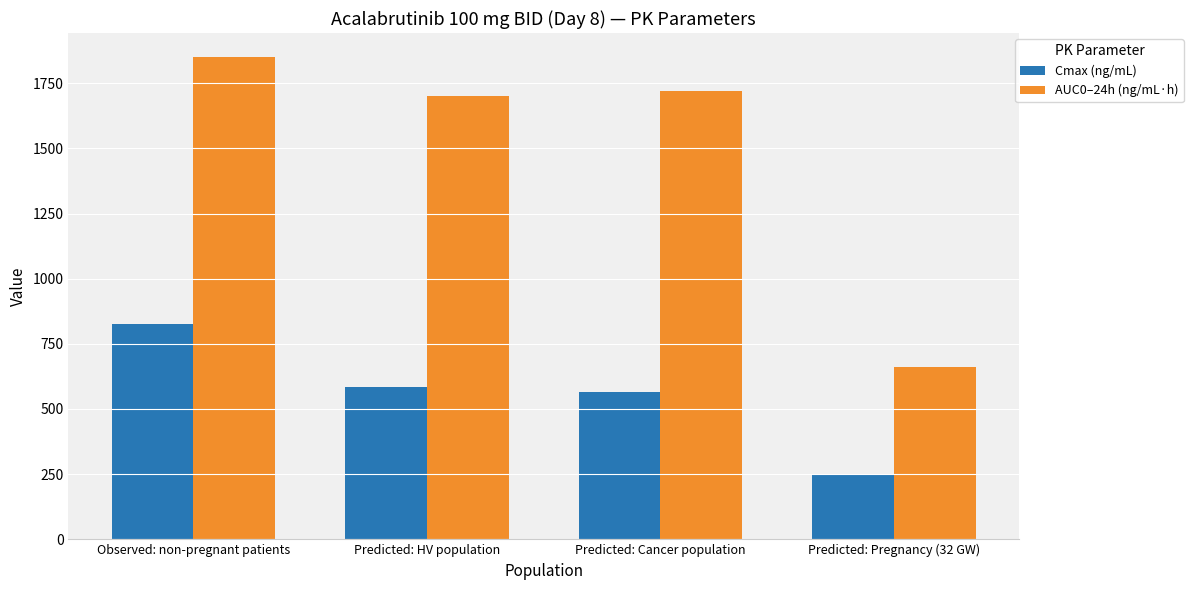

What is the total value across all series at Predicted: Cancer population?

2285